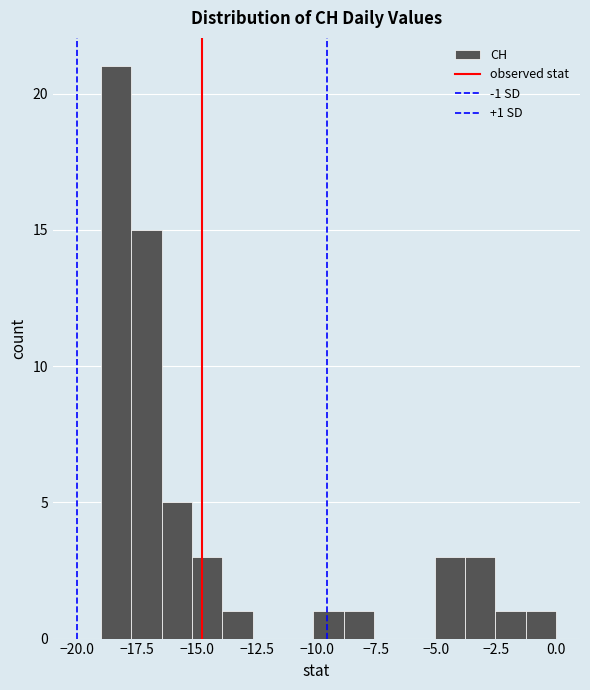

Read against the x-axis, roughly where is the centre of the tallest bar?

-18.5